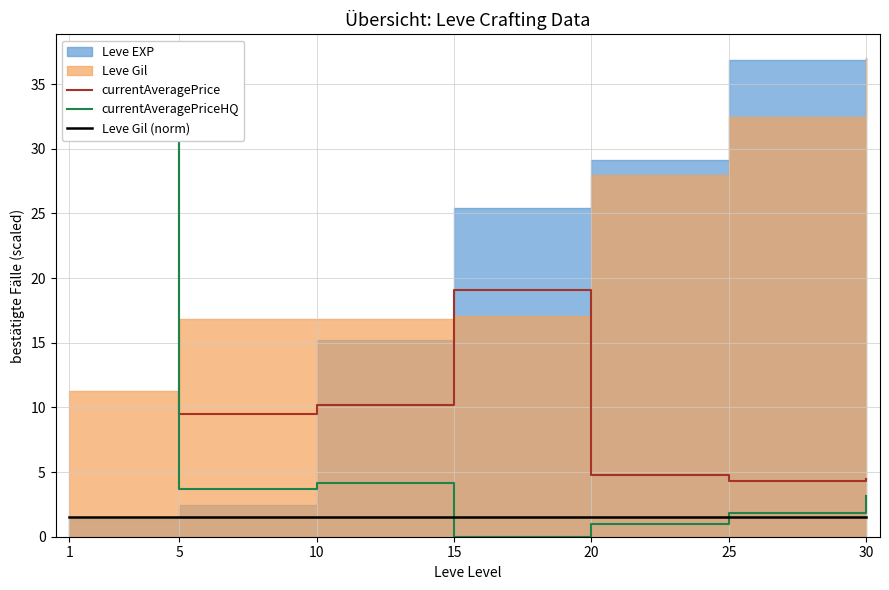

What is the value of the currentAveragePriceHQ point at the 1st from the left?

37.0